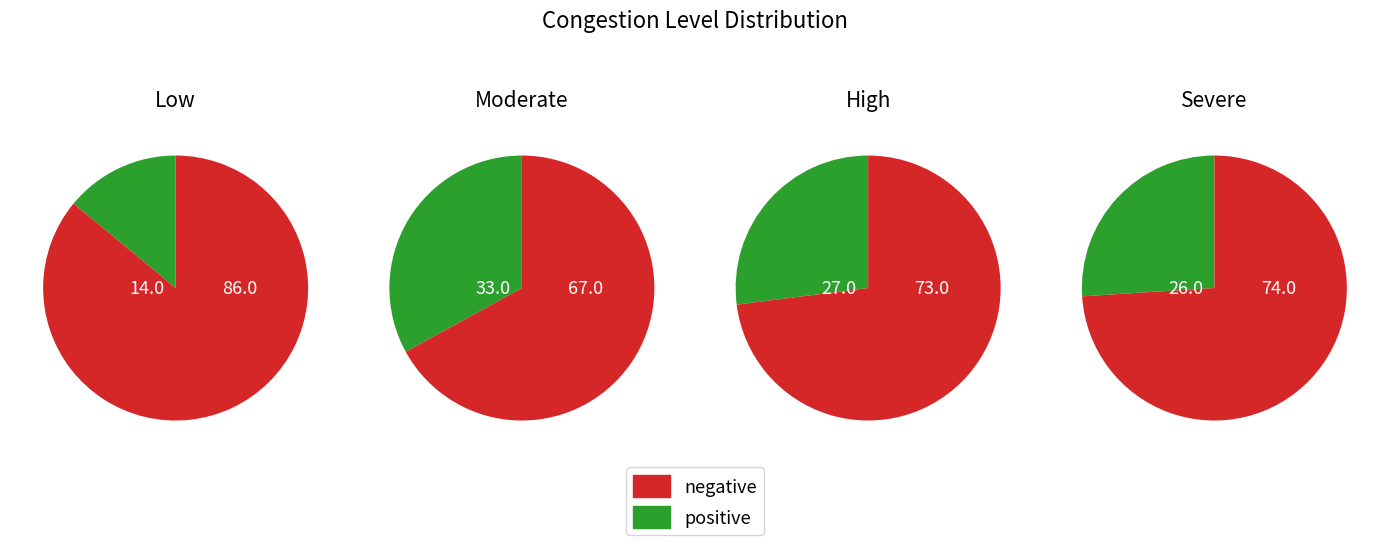

Is the sum of Low and Moderate greater than half?

No